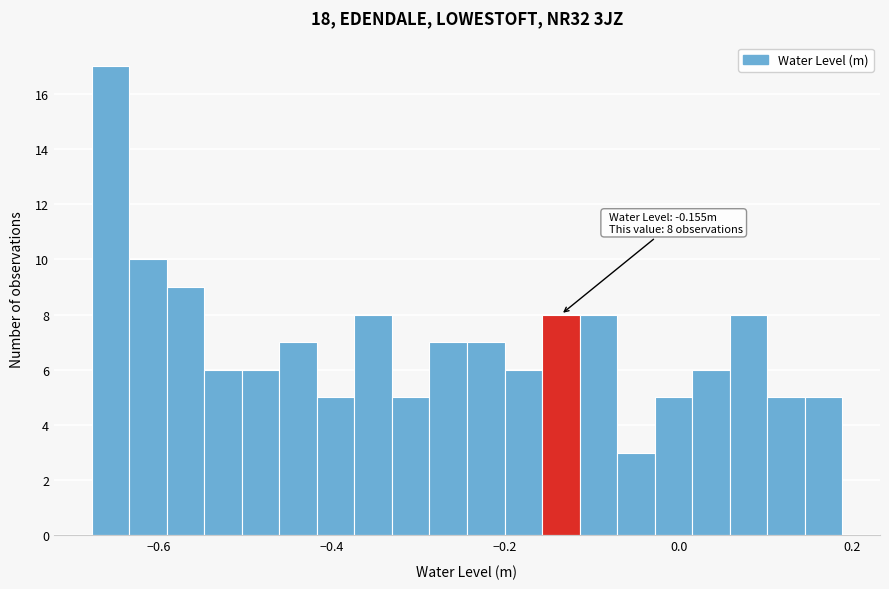

Read against the x-axis, roughly where is the centre of the tallest bar?

-0.66